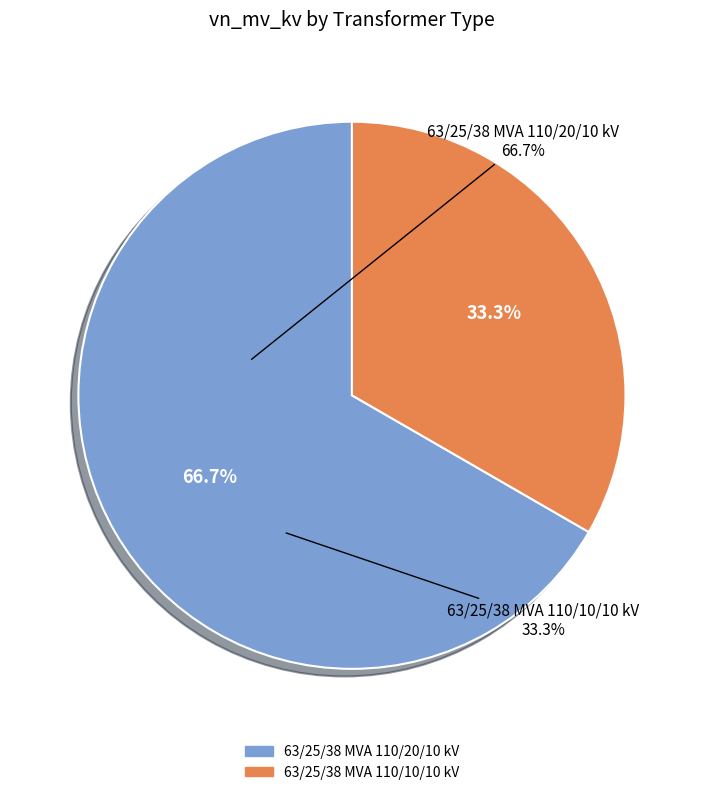

Do 63/25/38 MVA 110/10/10 kV and 63/25/38 MVA 110/20/10 kV together represent more than half of the pie?

Yes